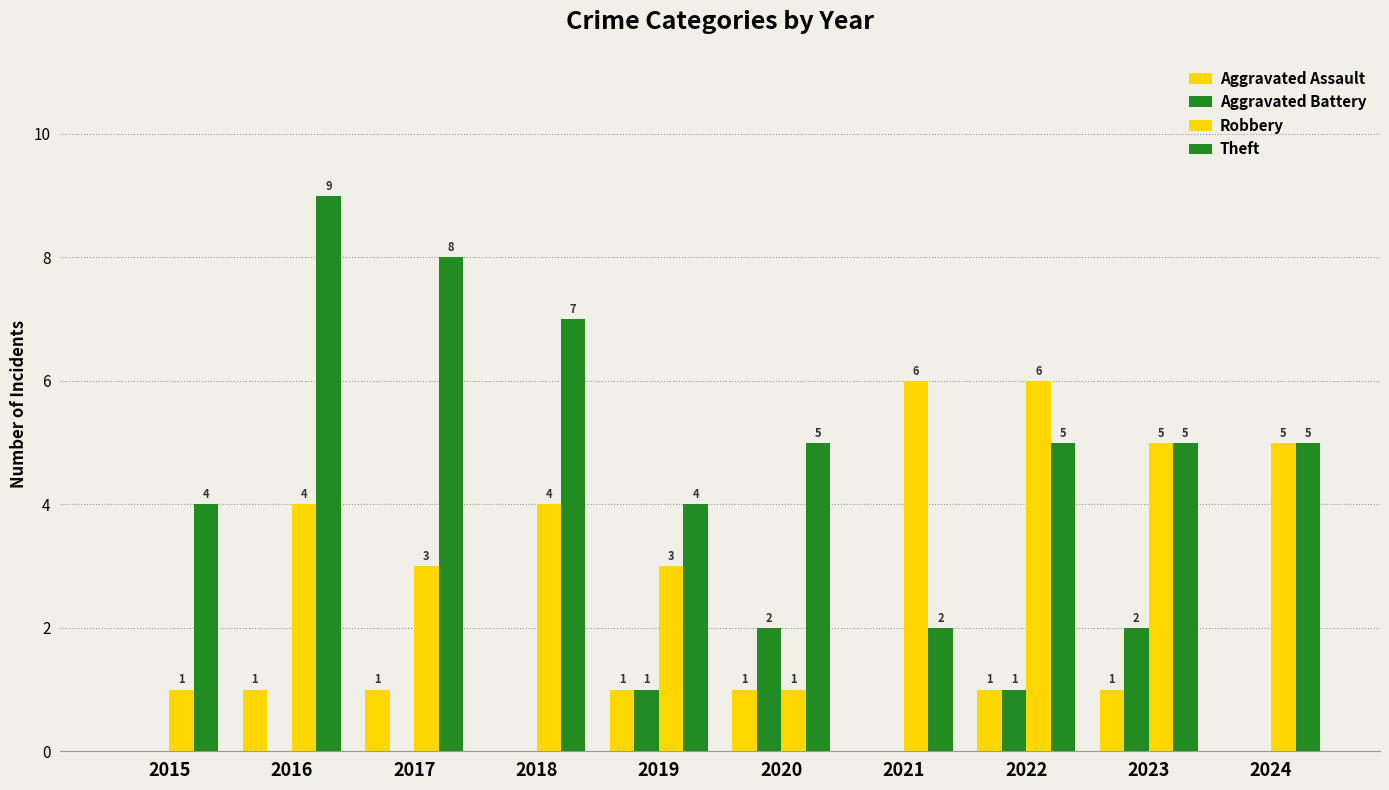

At 2016, list the series in order from largest to smallest.

Theft, Robbery, Aggravated Assault, Aggravated Battery